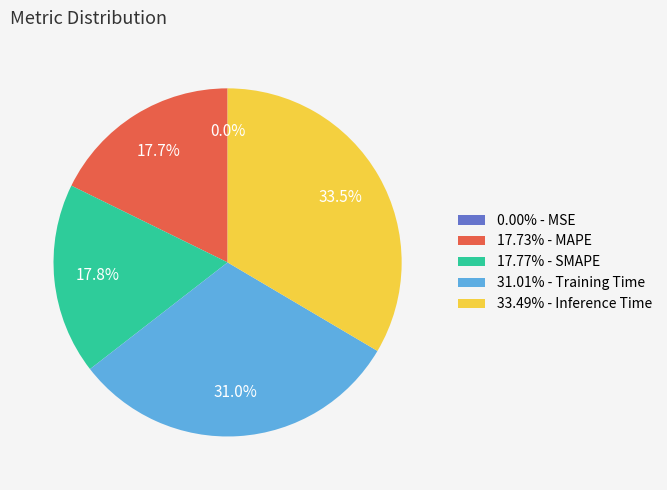

Does 33.49% - Inference Time account for over 50% of the chart?

No